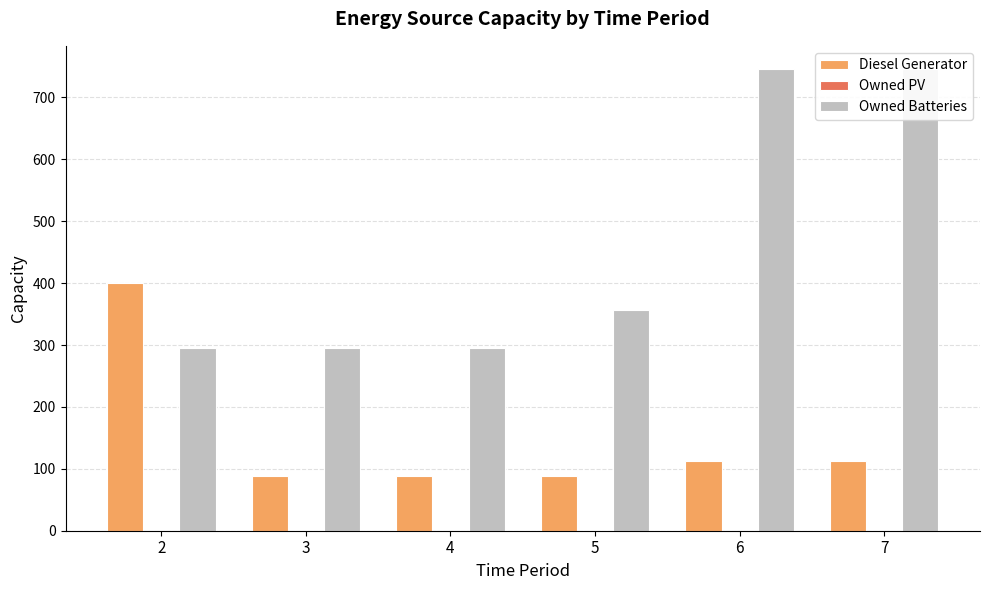

Reading left to right, what are all the values shown in this chart?

Diesel Generator: 400	88	88	89	112	112
Owned PV: 0	0	0	0	0	0
Owned Batteries: 295	295	295	356	746	746